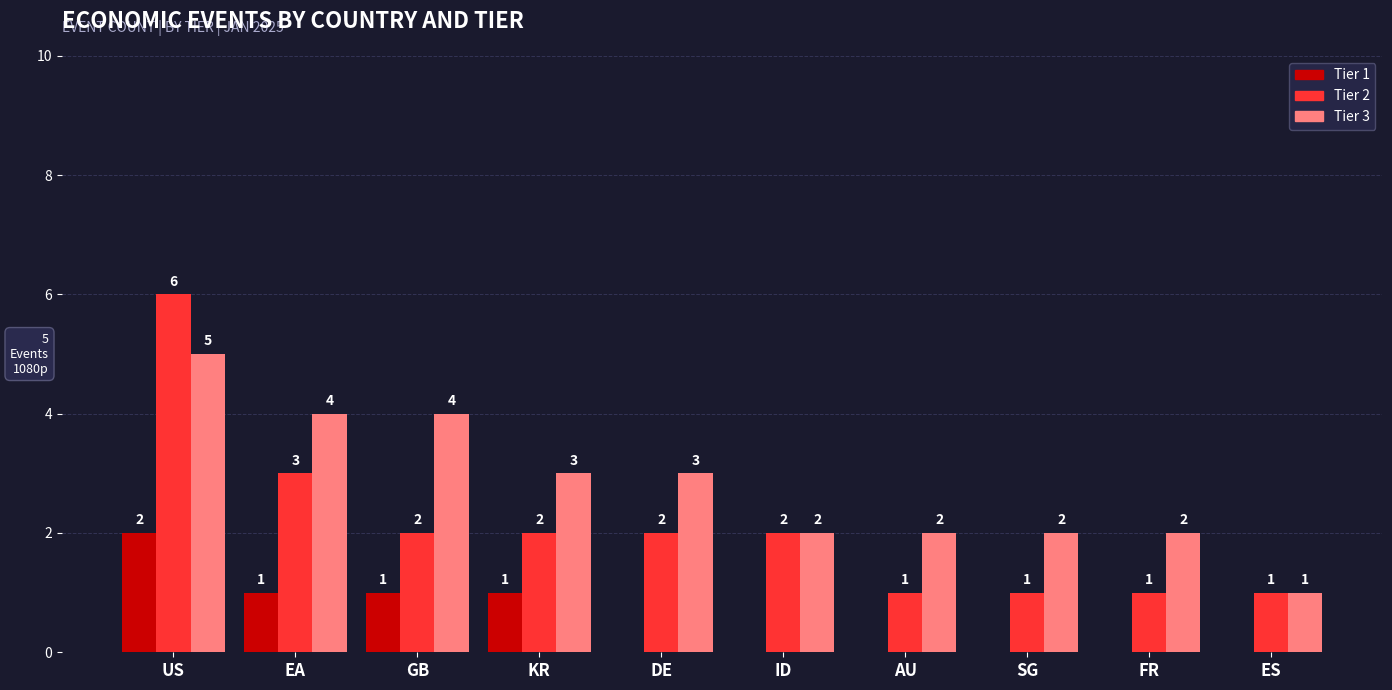

What are all the series names shown in the legend?

Tier 1, Tier 2, Tier 3